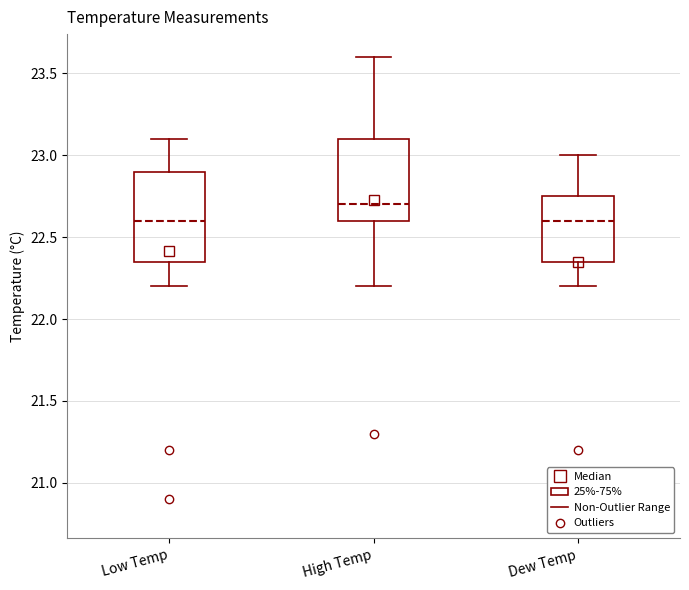

Reading left to right, transcribe this box plot: for each box, give where its median line is, the range the box spans, and where its two whiskers end, as read against the y-axis. The values are not printed on the chart, so give them approximately, as read against the axis.

Low Temp: median 22.60, box 22.35 to 22.90, whiskers 22.20 to 23.10
High Temp: median 22.70, box 22.60 to 23.10, whiskers 22.20 to 23.60
Dew Temp: median 22.60, box 22.35 to 22.75, whiskers 22.20 to 23.00